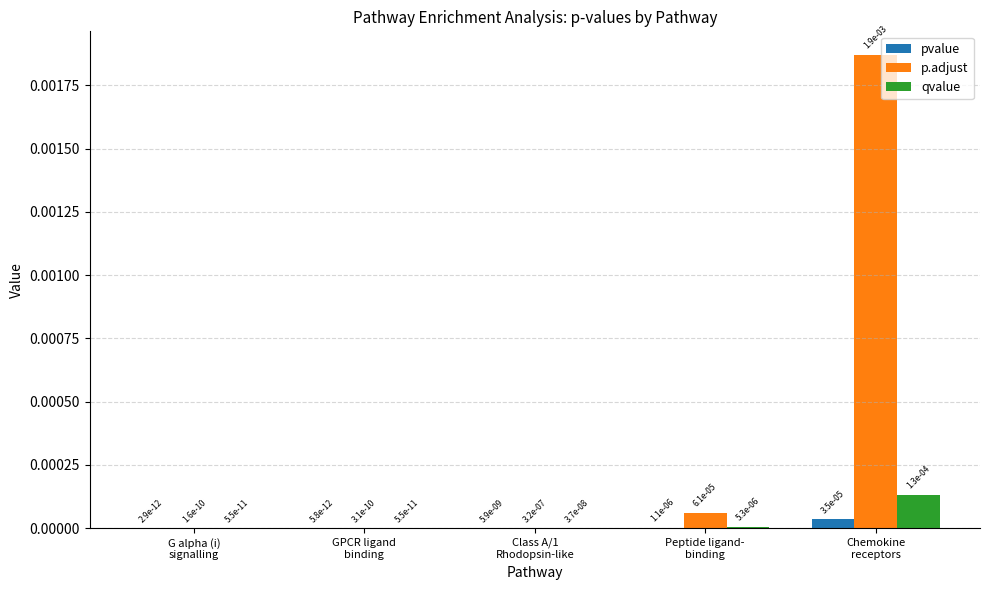

Is it true that pvalue equals 0.0 at Peptide ligand-
binding?

True